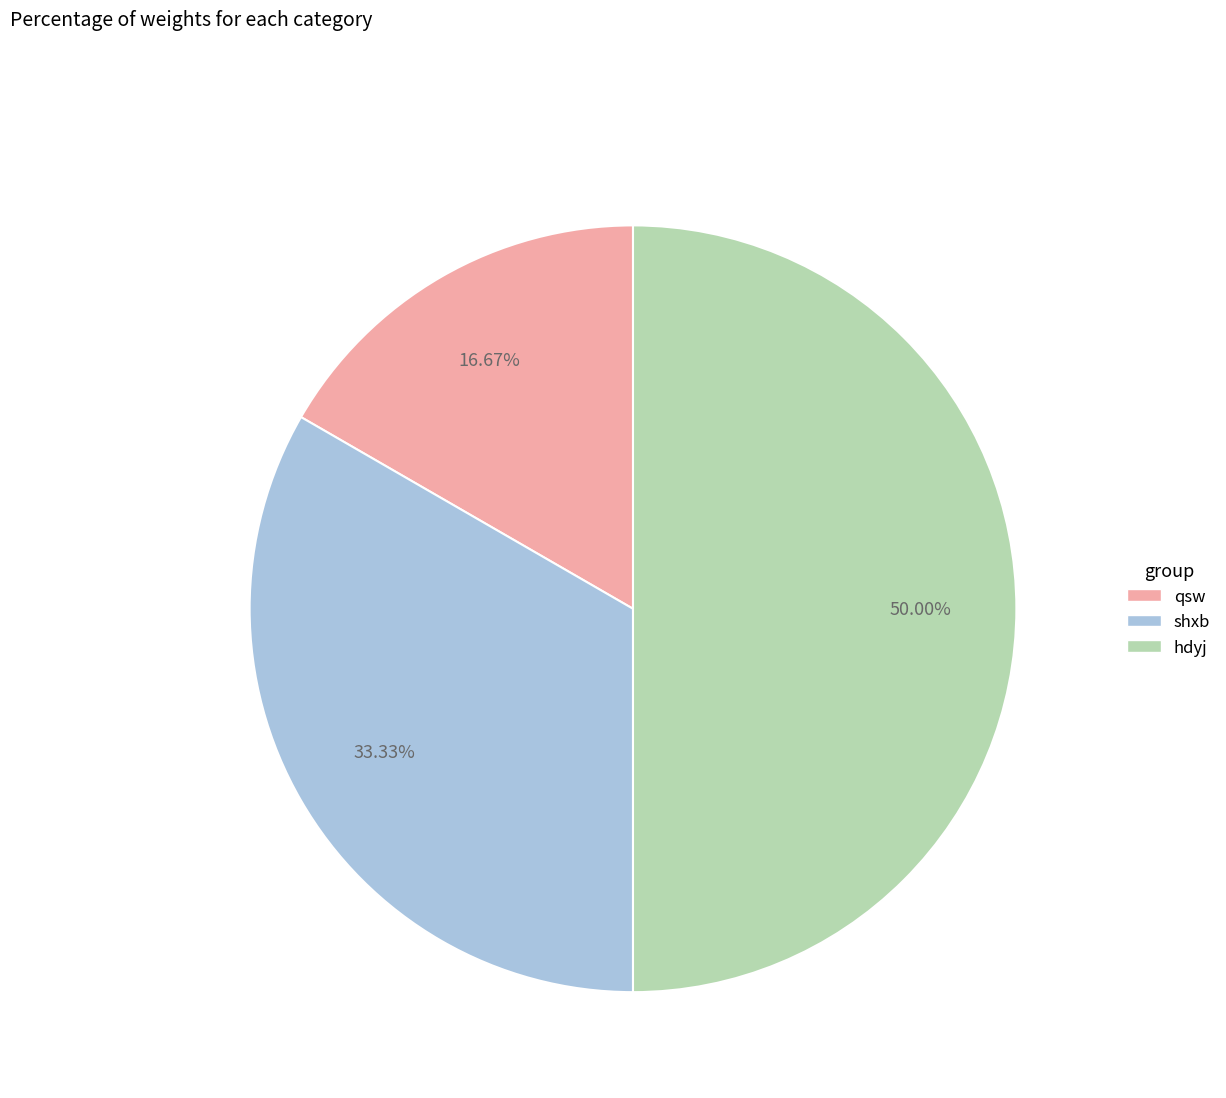

To the nearest percent, what portion does shxb represent?

33%